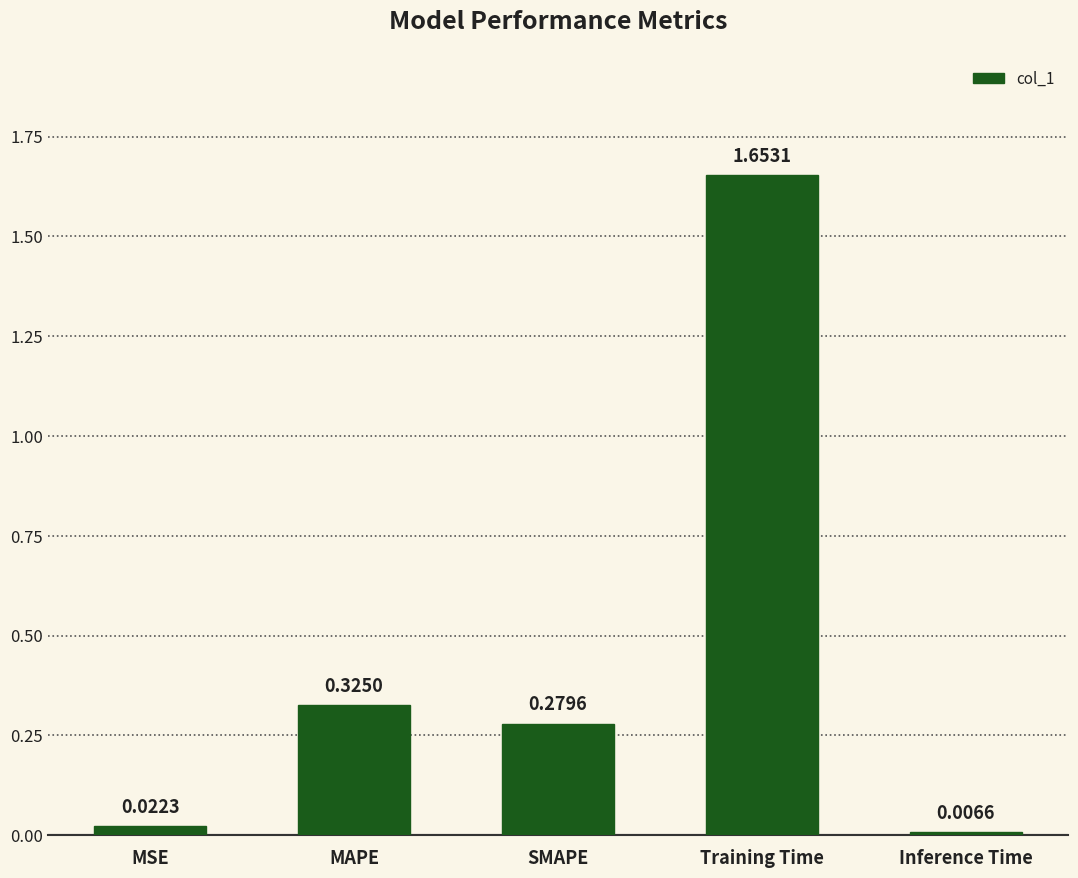

Are the bars grouped side by side (vs. stacked)?

No